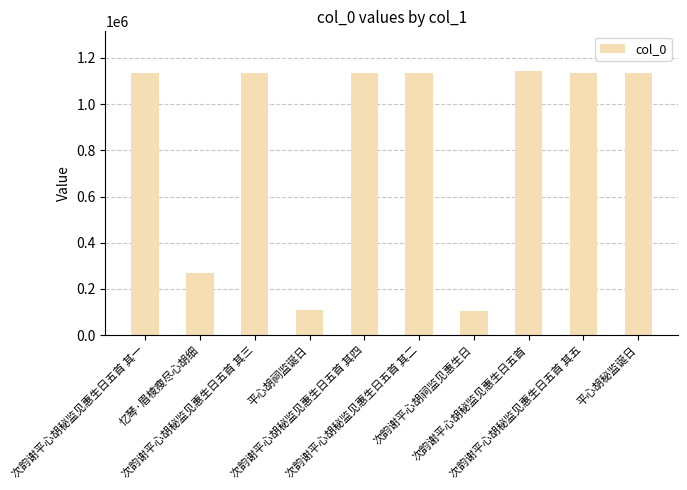

What is the sum of all values?

8436879